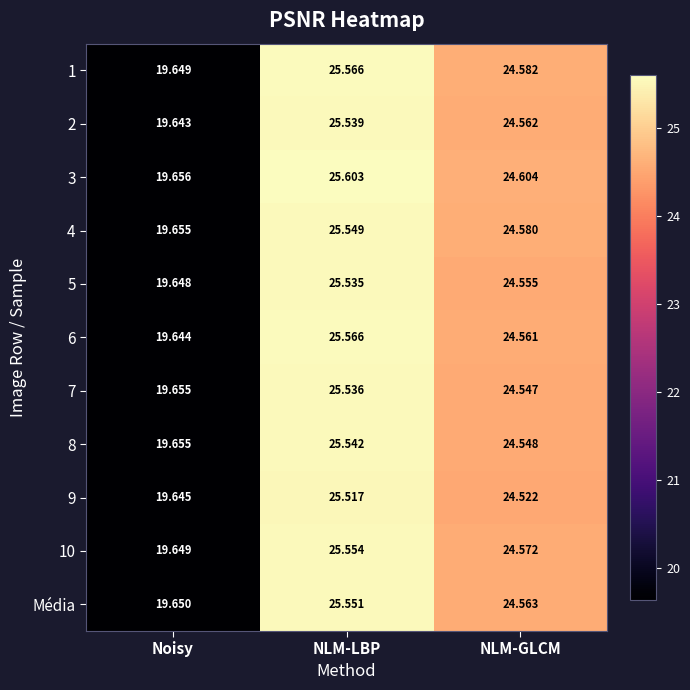

Where is 6 nearest to the value 22?

Noisy